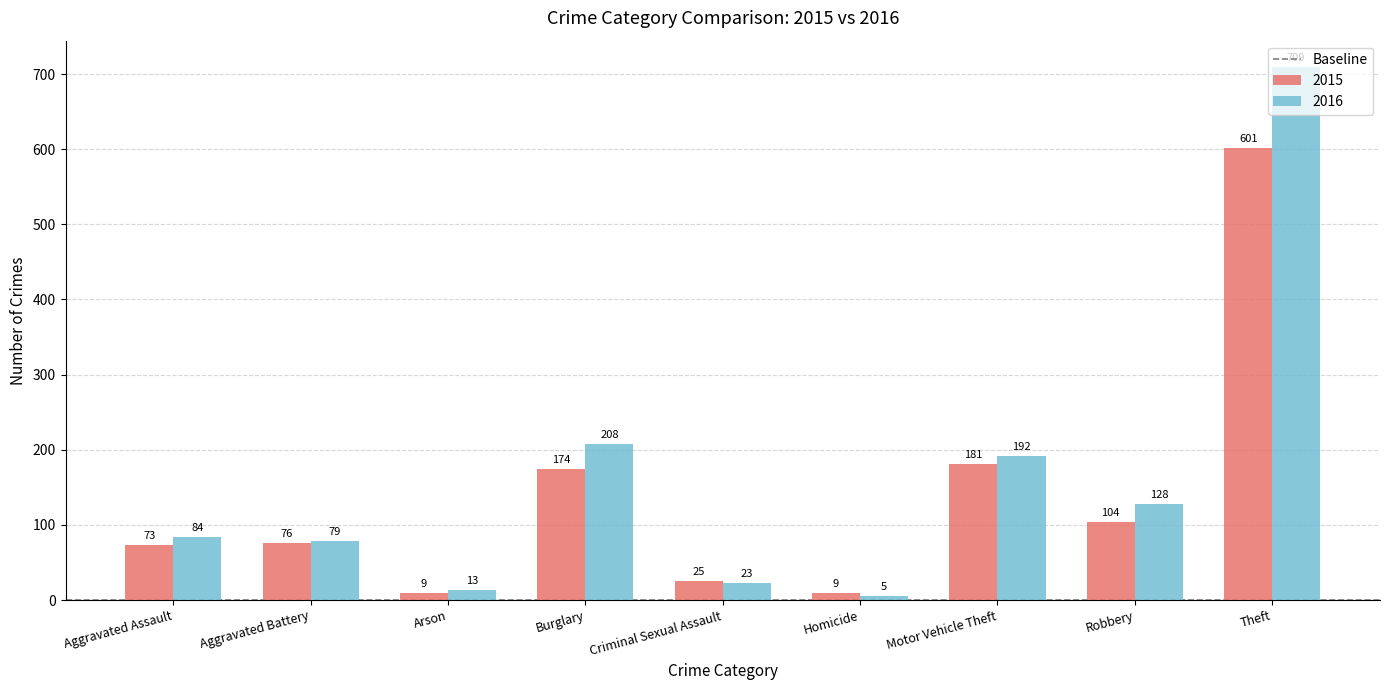

What is the total value across all series at Homicide?

14